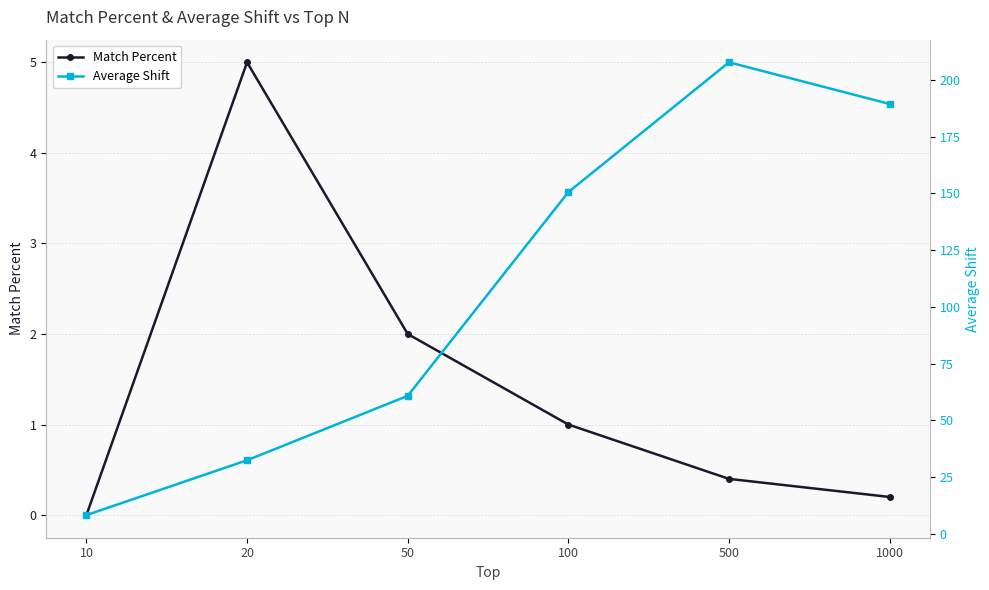

What is the spread (max minus min) of values at 100?

149.5